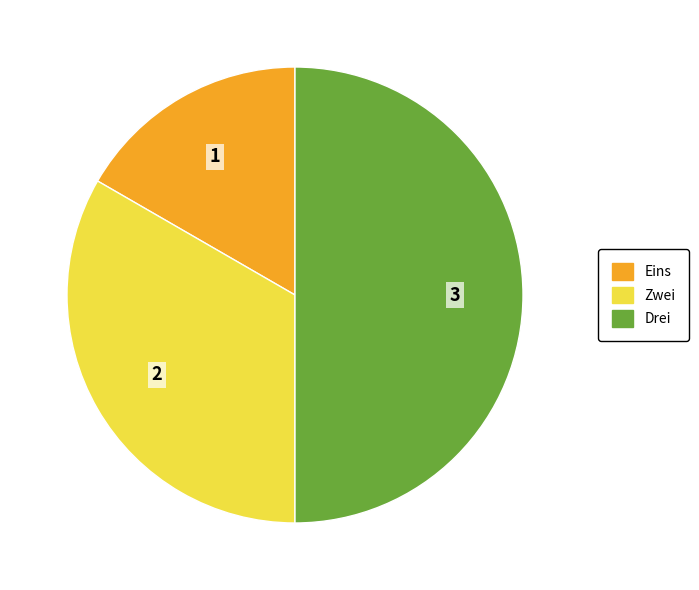

Rank the categories by value from lowest to highest.

Eins, Zwei, Drei